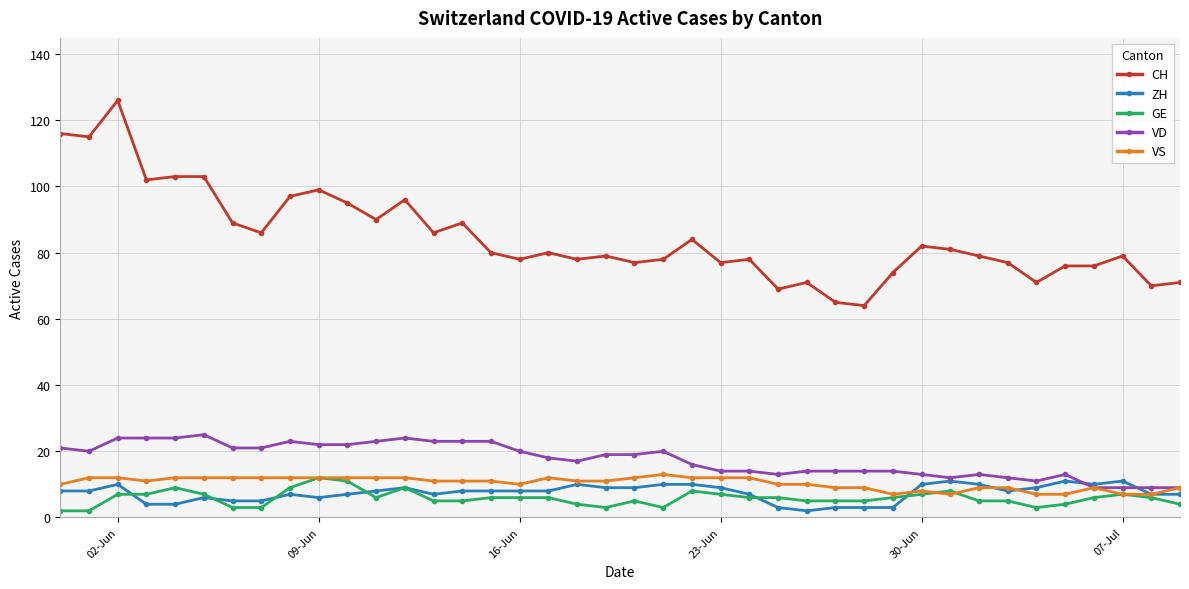

What is the minimum value for VS?

7